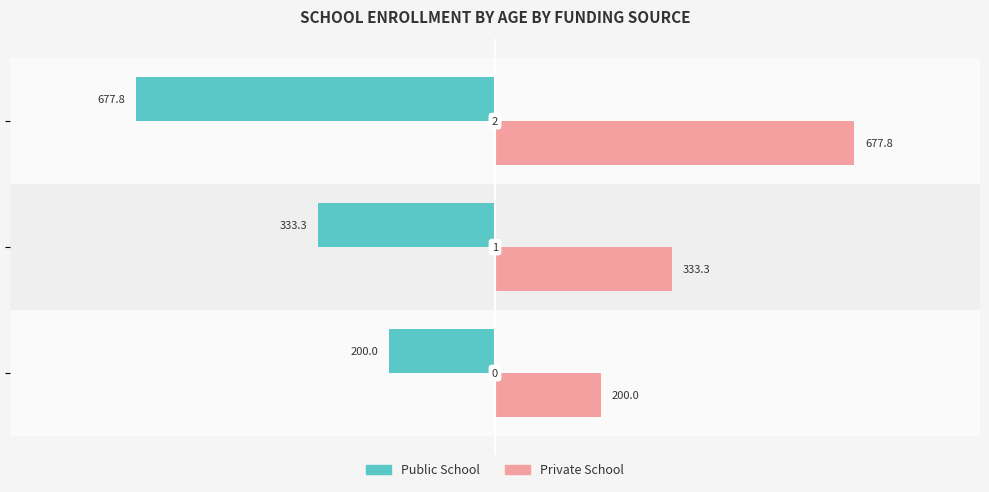

List the series in order of their overall mean, highest first.

Private School, Public School